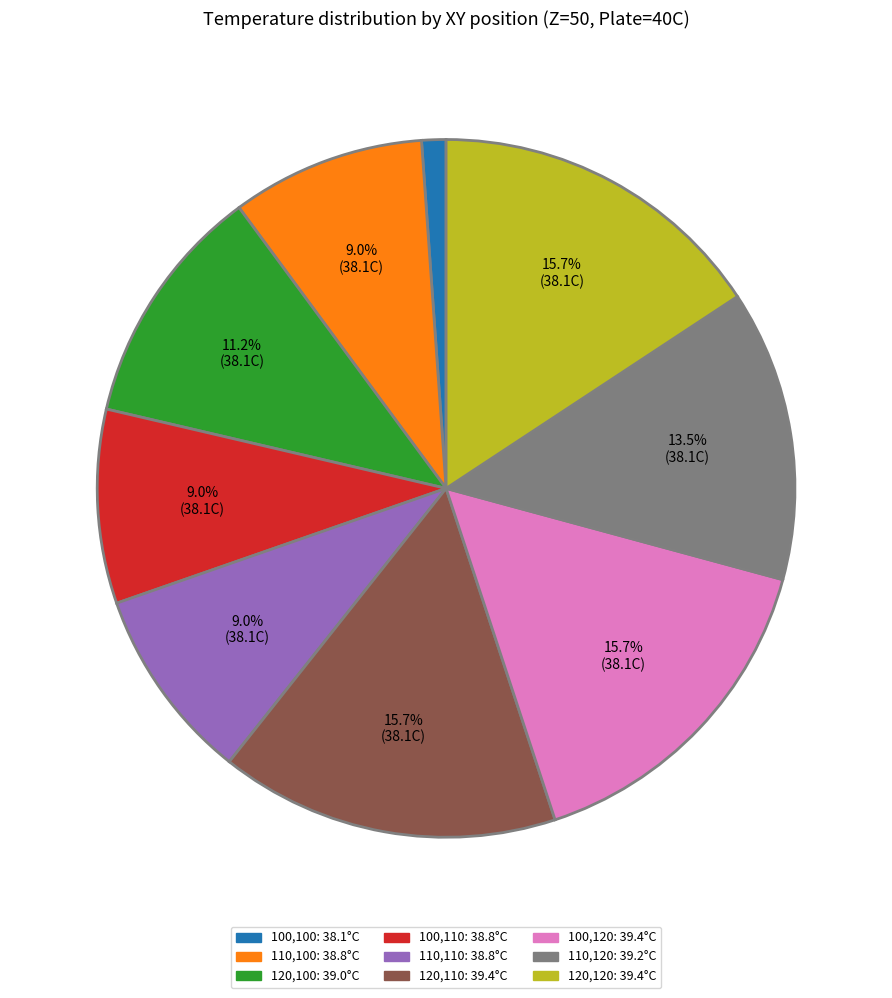

To the nearest percent, what is the combined percentage of 120,120 and 100,100?

17%